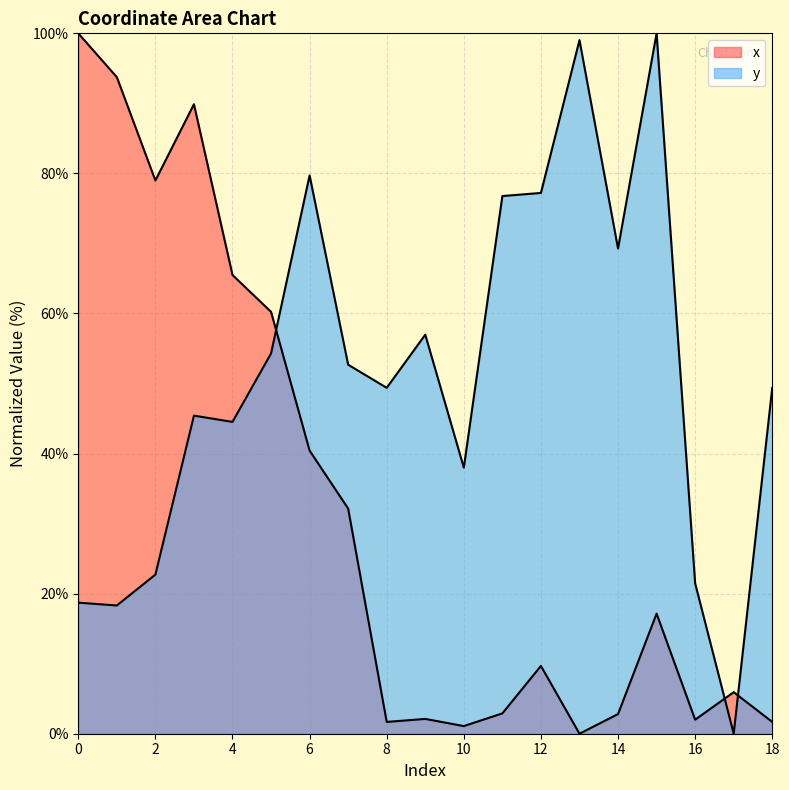

What is the difference between the second highest and second lowest values in the x series?

92.7